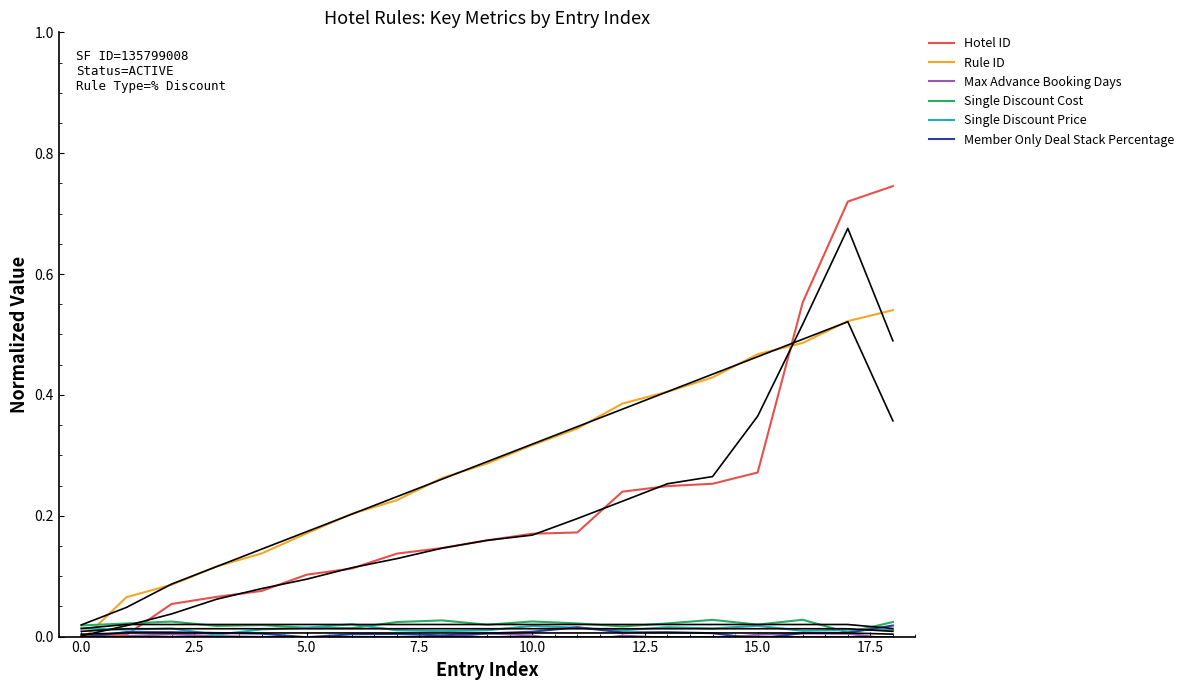

Is it true that Rule ID equals 0.2 at 2.5?

False